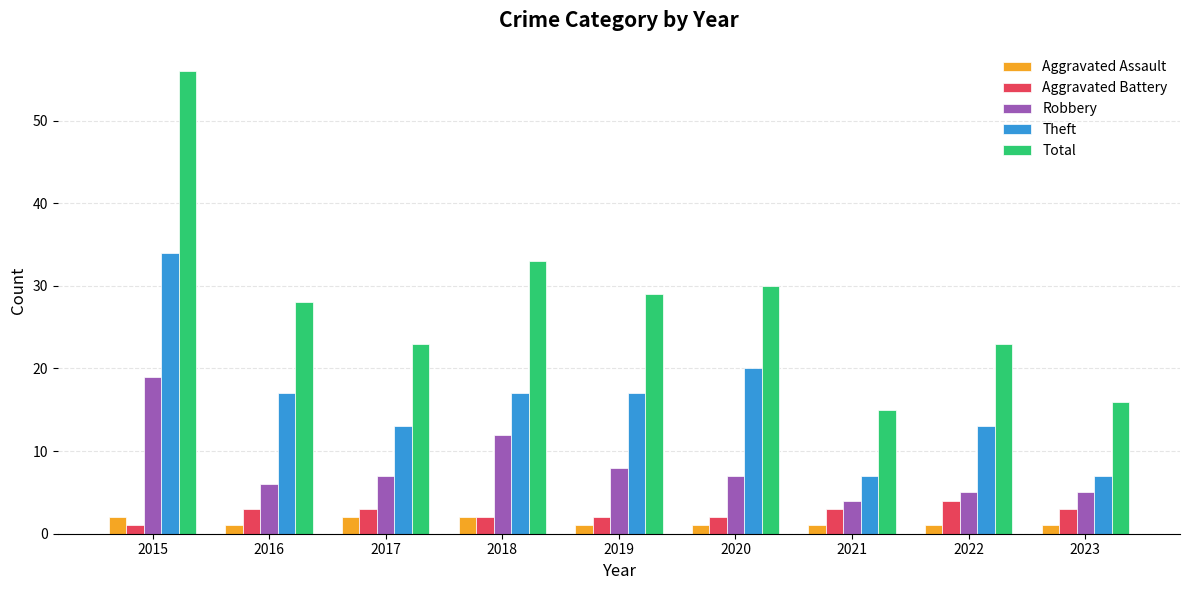

What is the sum of the Total values at 2017 and 2019?

52